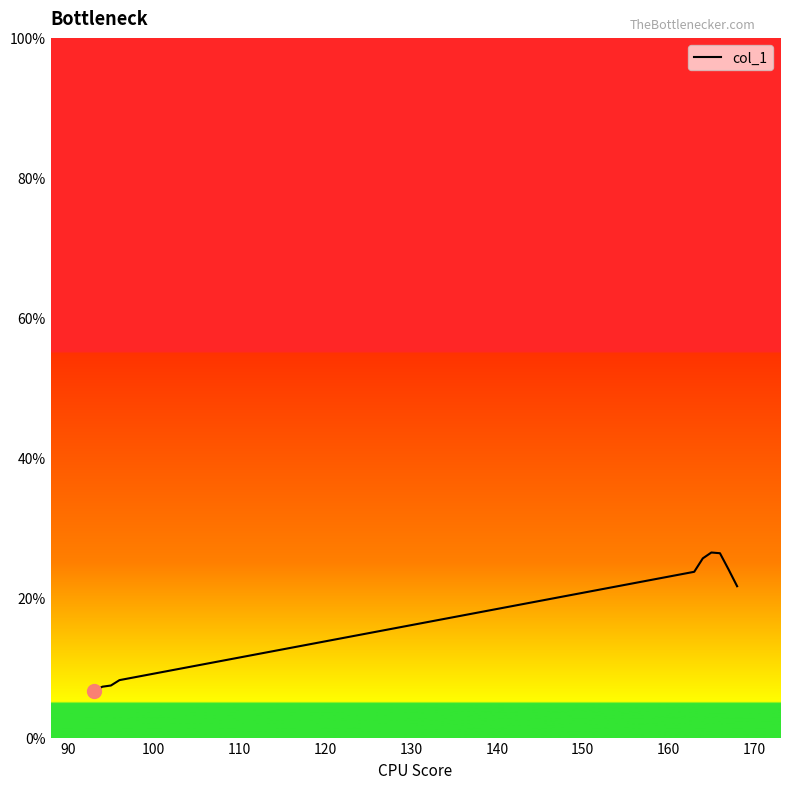

What is the minimum value shown in the chart?

6.6